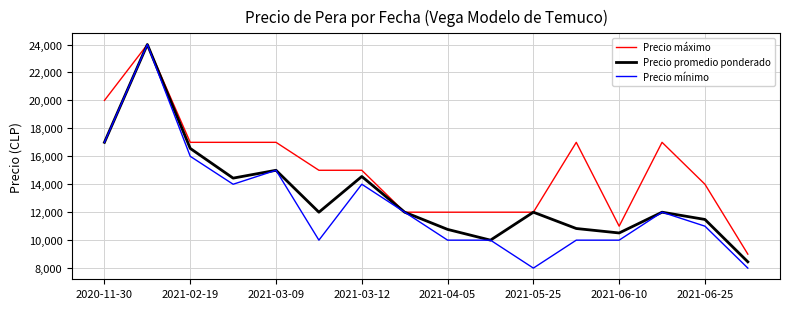

What is the lowest value of the Precio máximo series?

9000